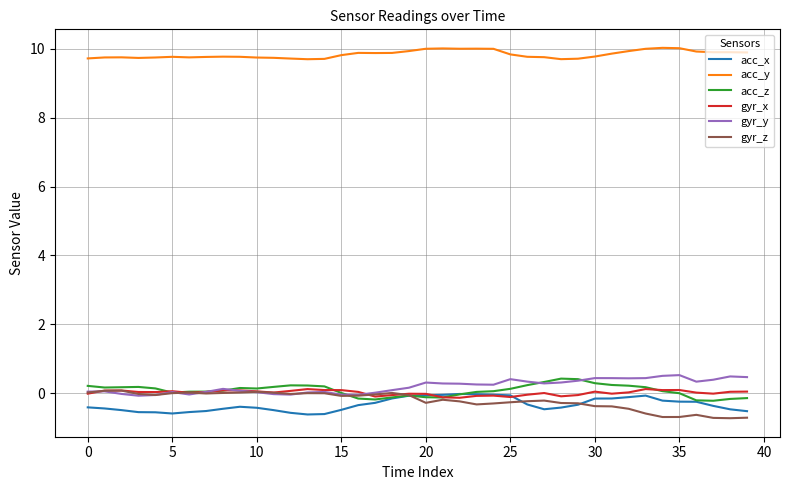

True or false: gyr_x and acc_y cross at least once.

False